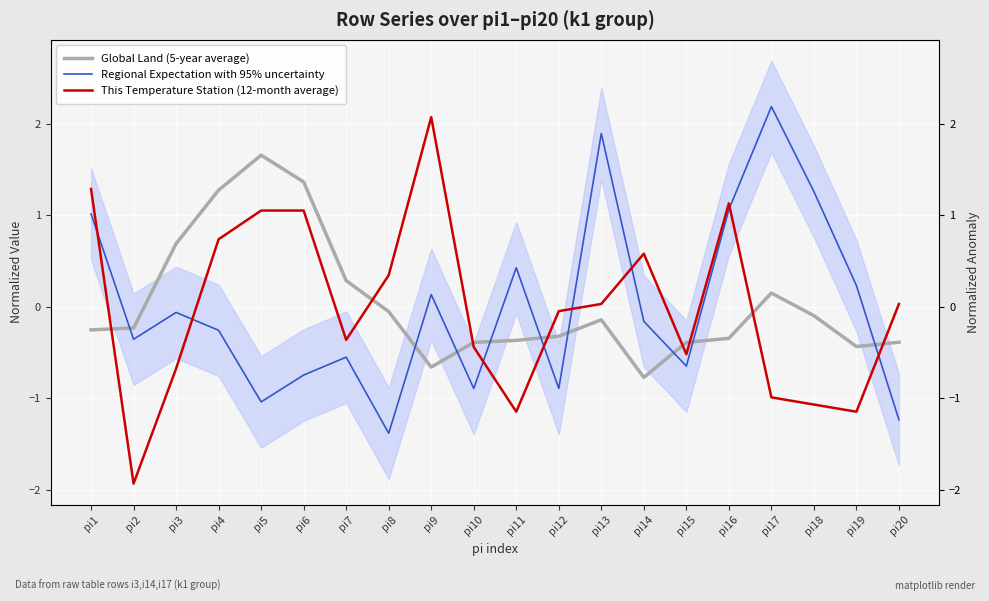

What is the value of the Regional Expectation with 95% uncertainty point at the 16th from the left?

1.1